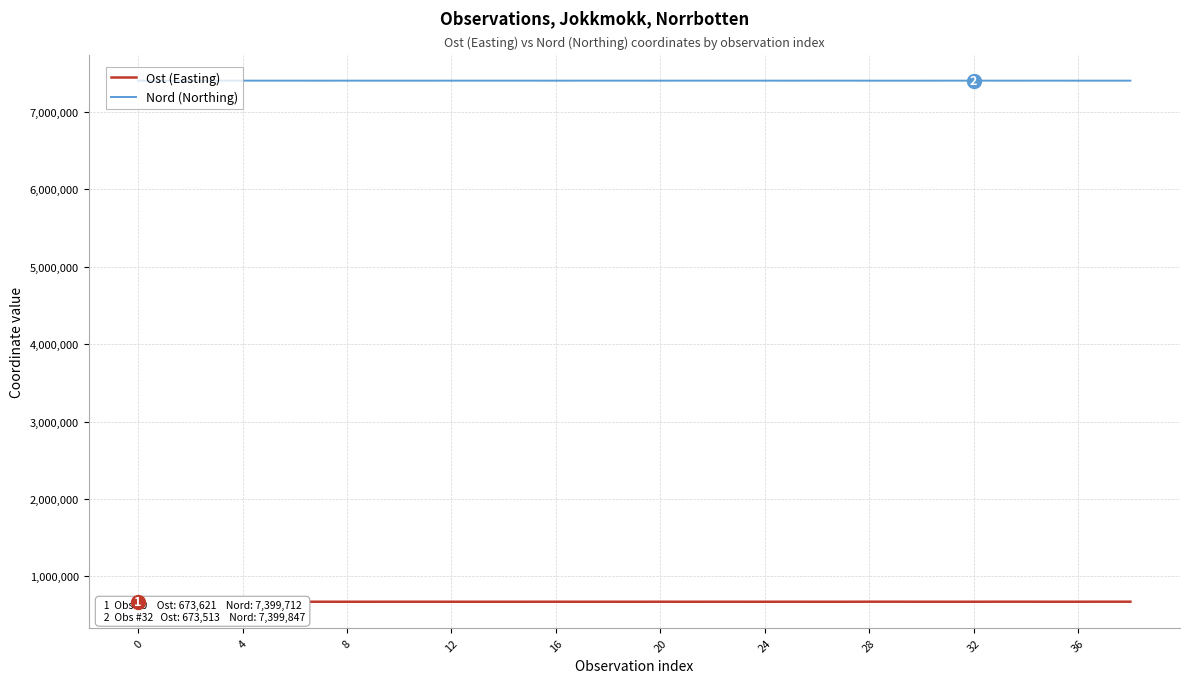

Rank the series at 38 from lowest to highest value.

Ost (Easting), Nord (Northing)